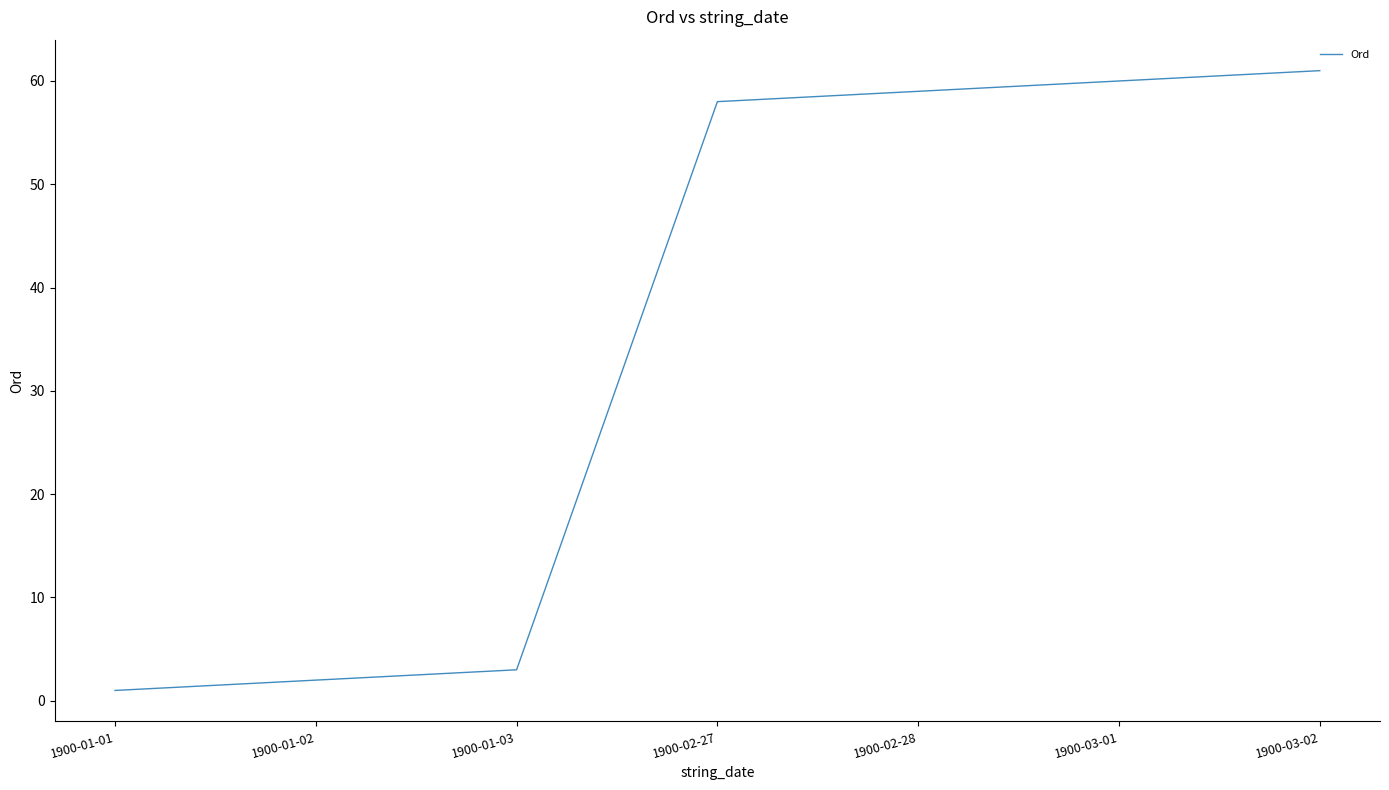

True or false: the data shows 5 at 1900-01-03.

False